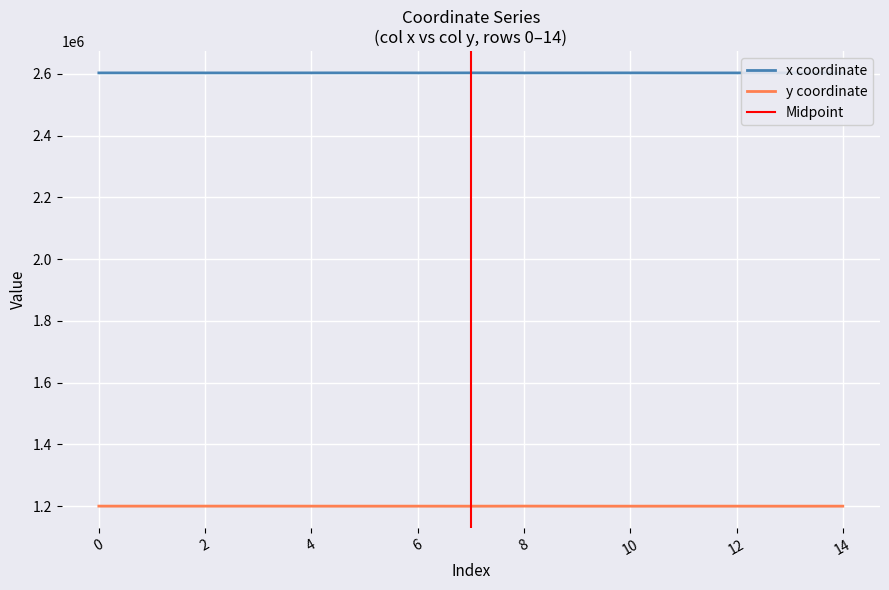

What is the difference between the maximum and minimum values in the x series?

188.0